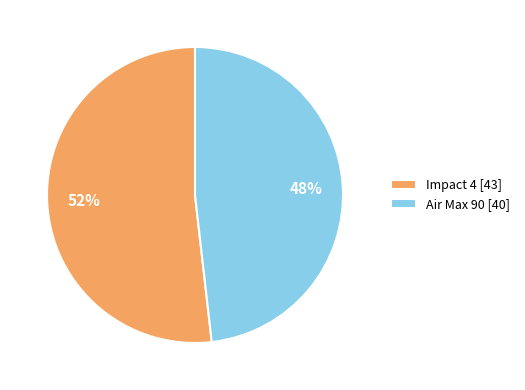

Is it true that Air Max 90 is 48% of the pie?

True